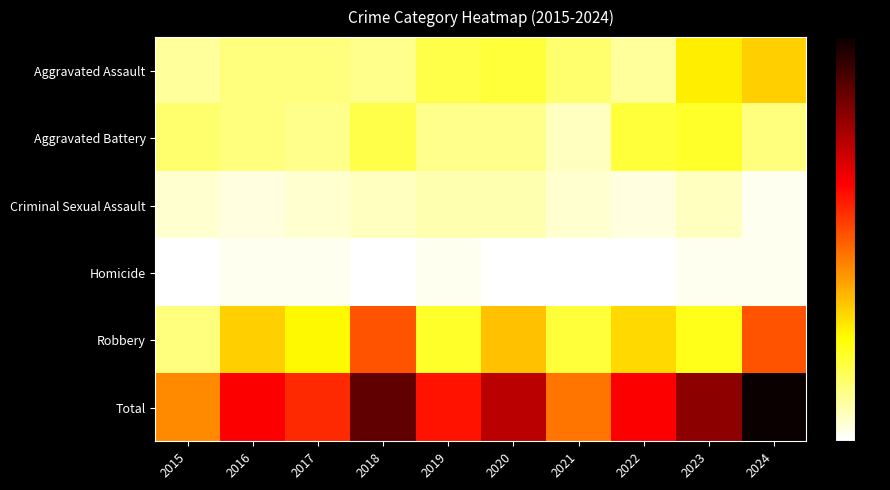

Reading left to right, extract all data points from this chart.

Aggravated Assault: 2015=6	2016=8	2017=8	2018=7	2019=11	2020=12	2021=9	2022=6	2023=17	2024=20
Aggravated Battery: 2015=9	2016=8	2017=7	2018=11	2019=7	2020=7	2021=4	2022=12	2023=13	2024=8
Criminal Sexual Assault: 2015=3	2016=2	2017=3	2018=4	2019=5	2020=5	2021=3	2022=2	2023=4	2024=1
Homicide: 2015=0	2016=1	2017=1	2018=0	2019=1	2020=0	2021=0	2022=0	2023=1	2024=1
Robbery: 2015=8	2016=20	2017=16	2018=31	2019=13	2020=21	2021=12	2022=19	2023=14	2024=31
Total: 2015=26	2016=39	2017=35	2018=53	2019=37	2020=45	2021=28	2022=39	2023=49	2024=61